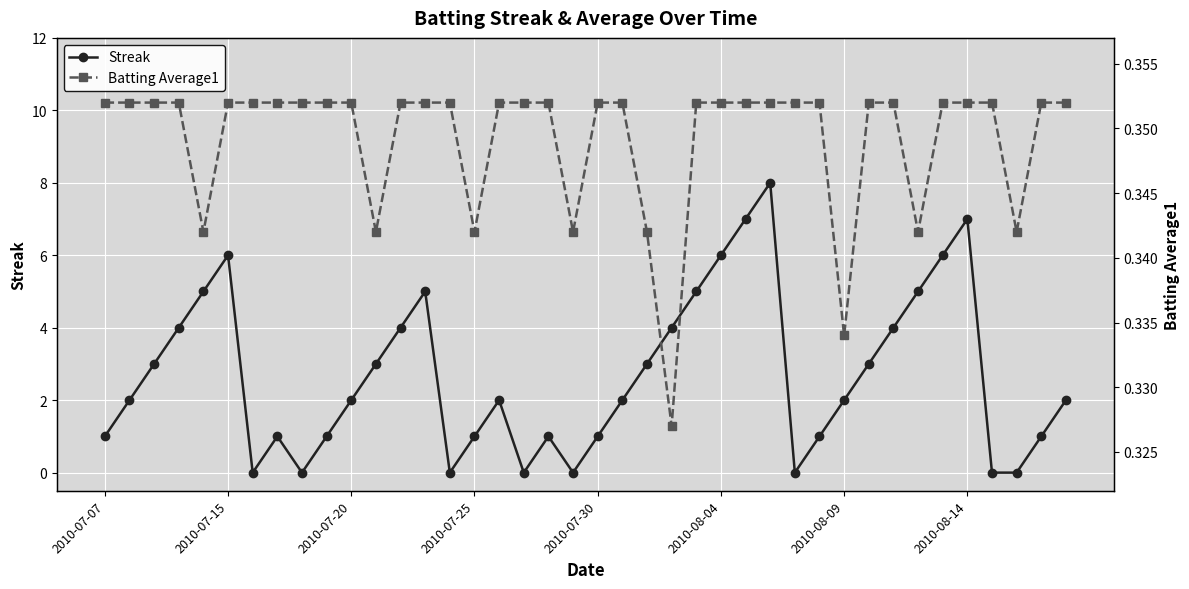

True or false: Streak has more than 1 interior local peaks.

True